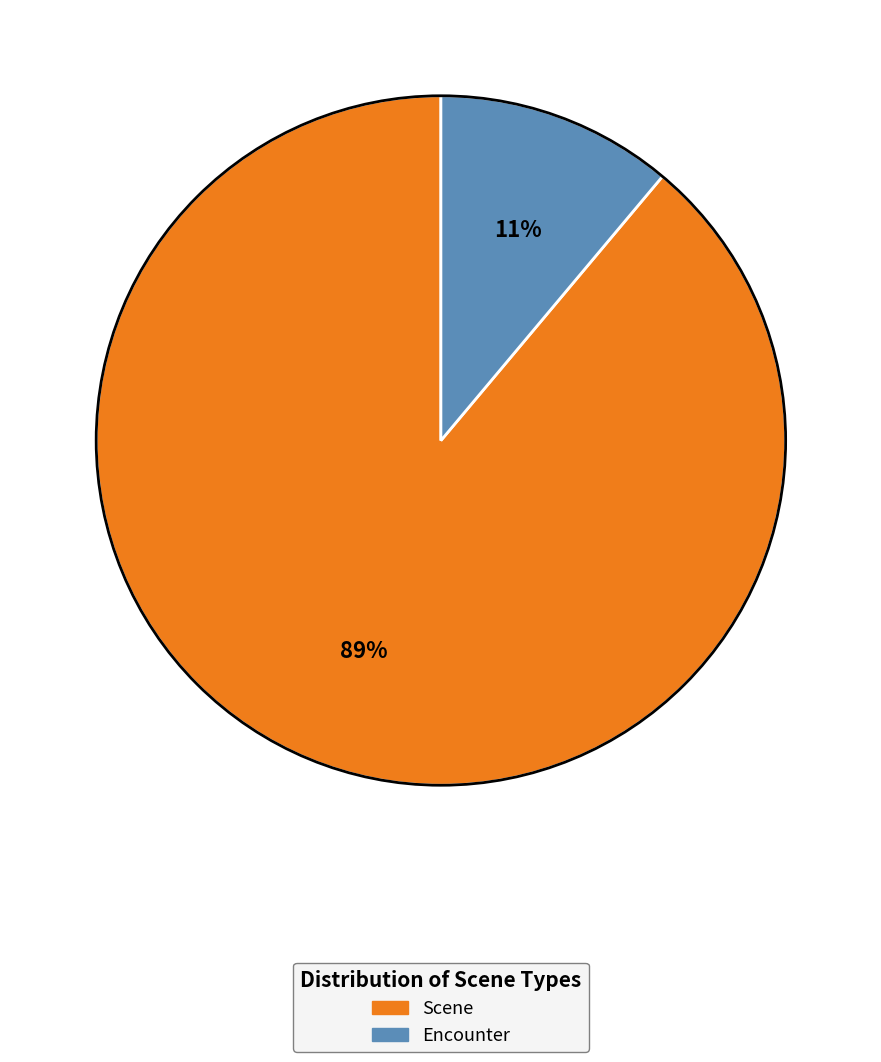

Is the sum of Encounter and Scene greater than half?

Yes